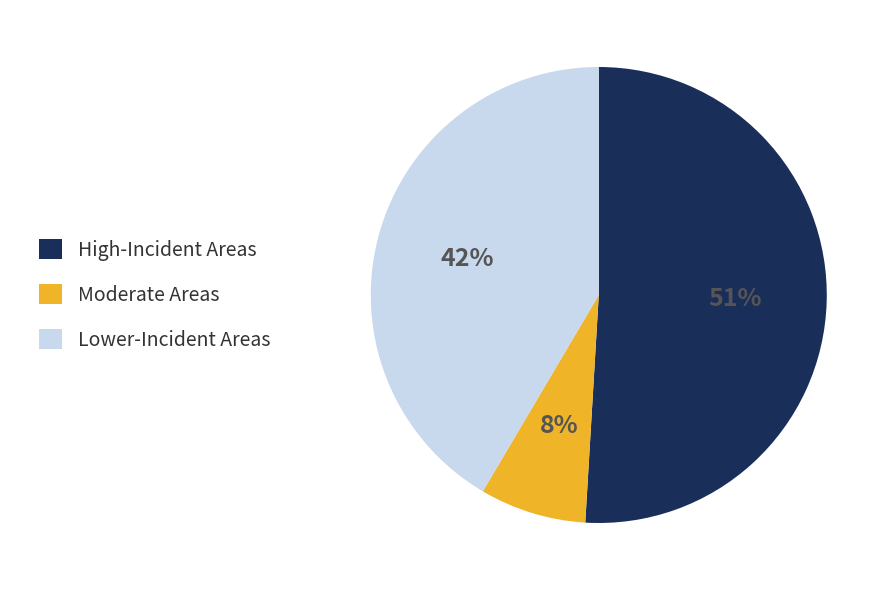

To the nearest percent, what is the average slice percentage?

33%